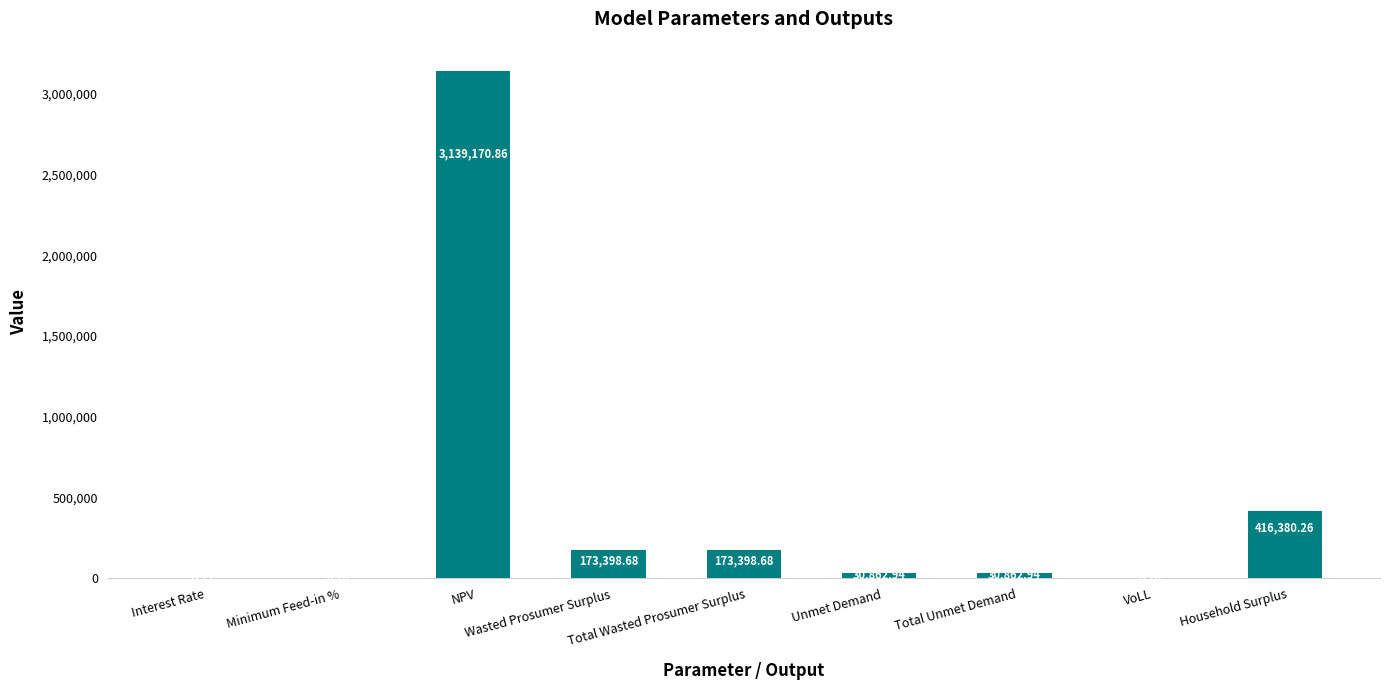

What is the maximum value shown in the chart?

3139170.9